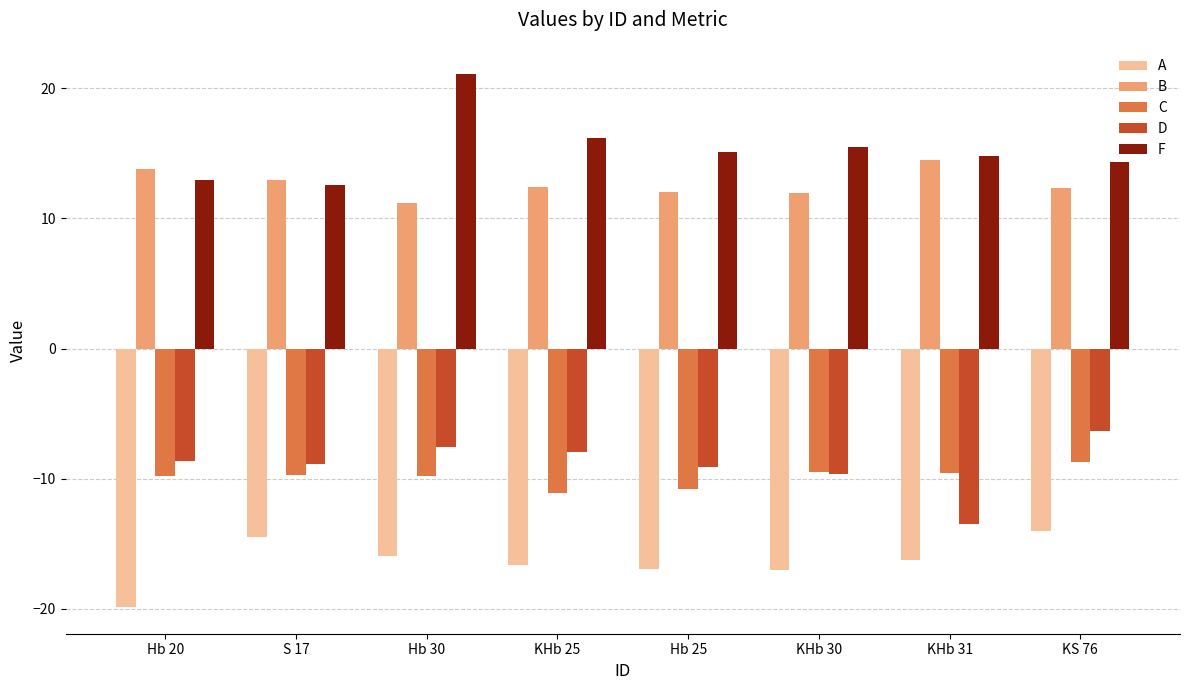

How many bars are there in each group?

5